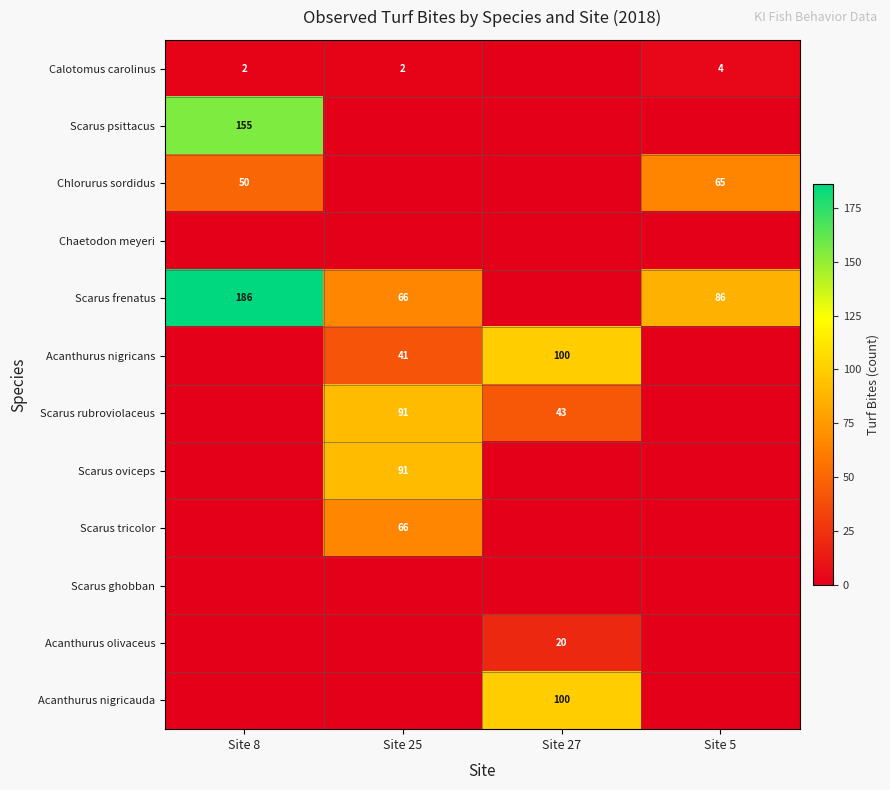

What is the sum of the Calotomus carolinus values at Site 5 and Site 25?

6